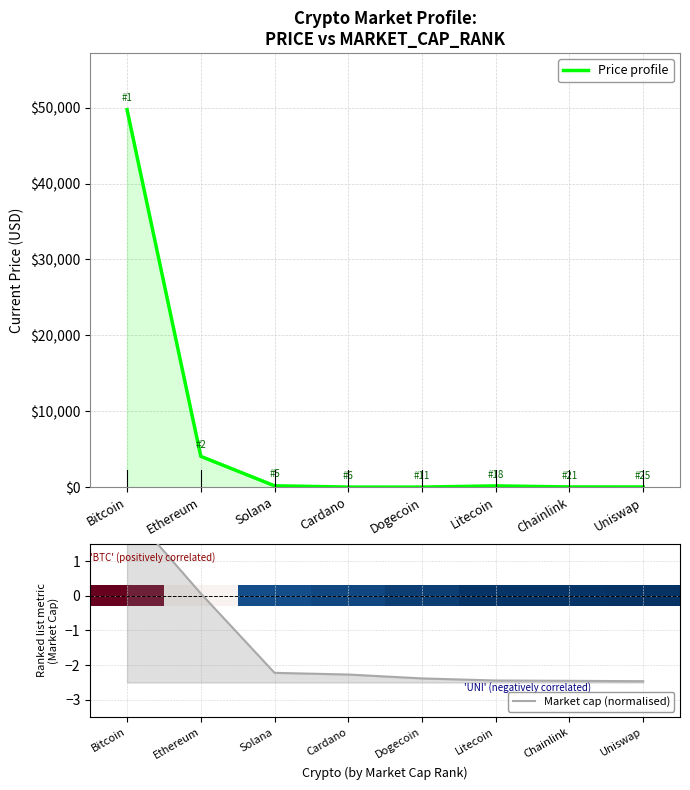

Reading left to right, extract all data points from this chart.

Price profile: 49735.0	4054.0	170.1	1.4	0.2	157.4	19.6	15.7
Market cap (normalised): 2.5	0.1	-2.2	-2.3	-2.4	-2.4	-2.5	-2.5